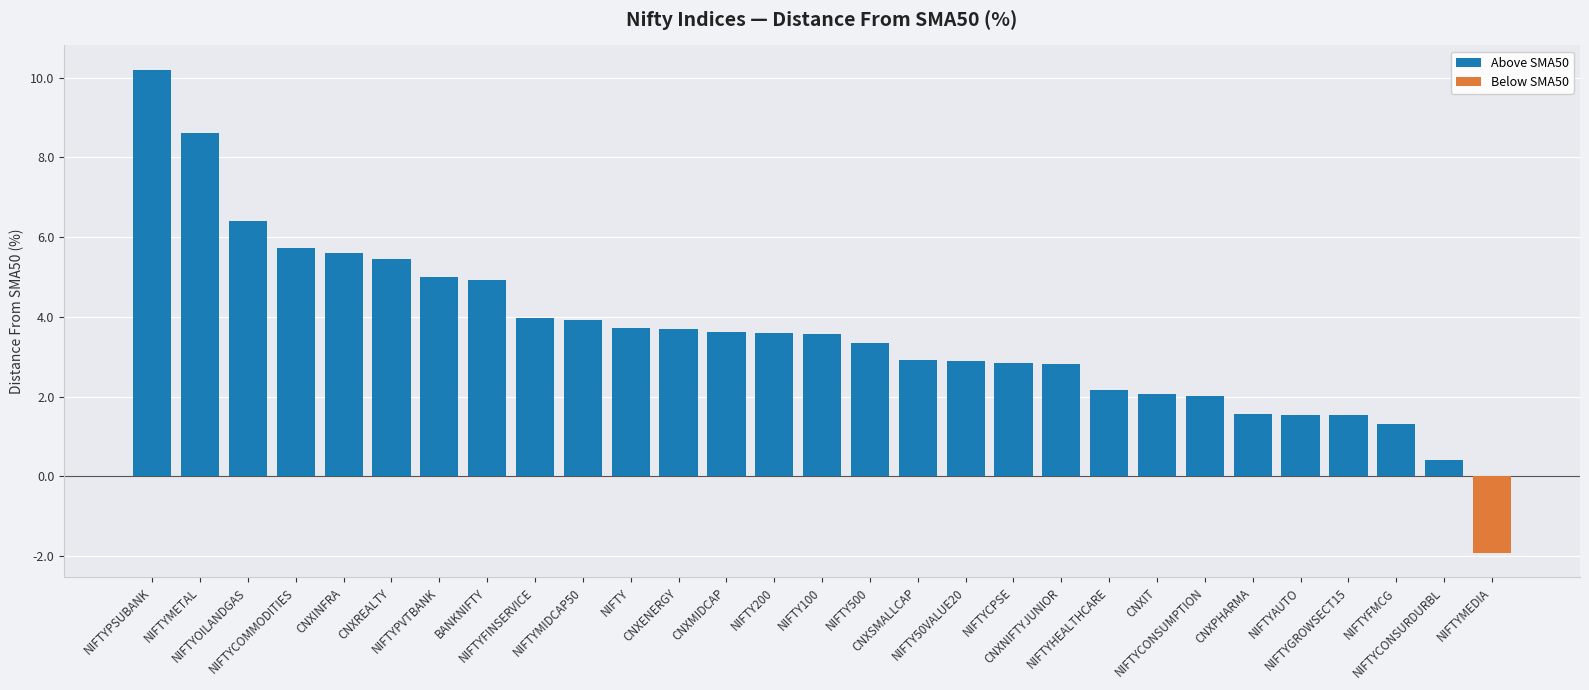

What is the value of the 1st bar from the left?

10.2